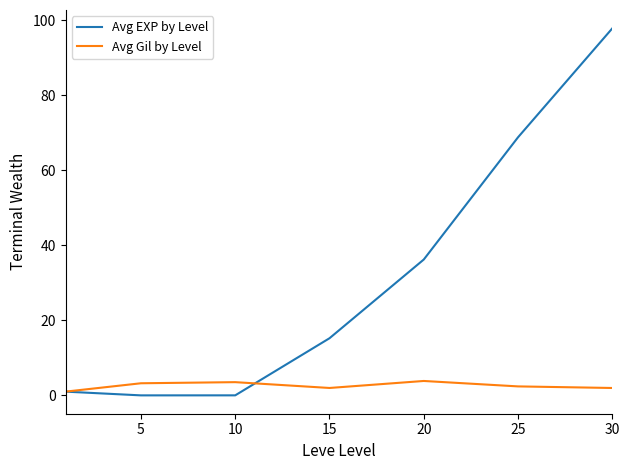

Rank the series by their maximum value, from lowest to highest.

Avg Gil by Level, Avg EXP by Level